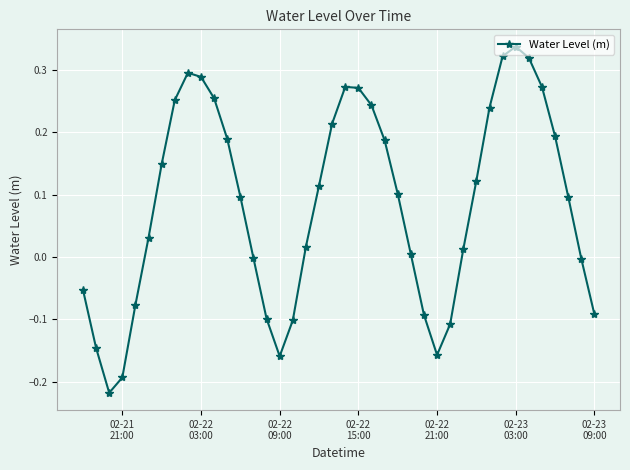

What is the difference between the maximum and second lowest values?

0.5